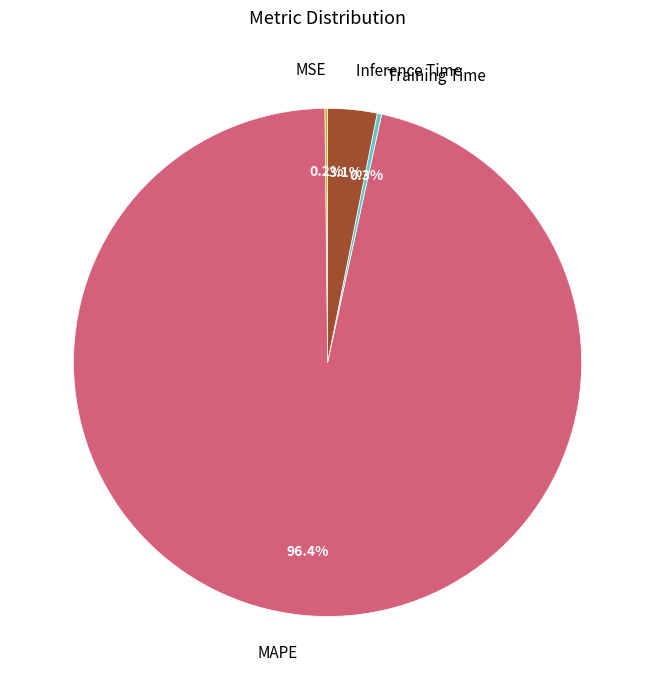

What percentage is NOT represented by Training Time?

99.7%